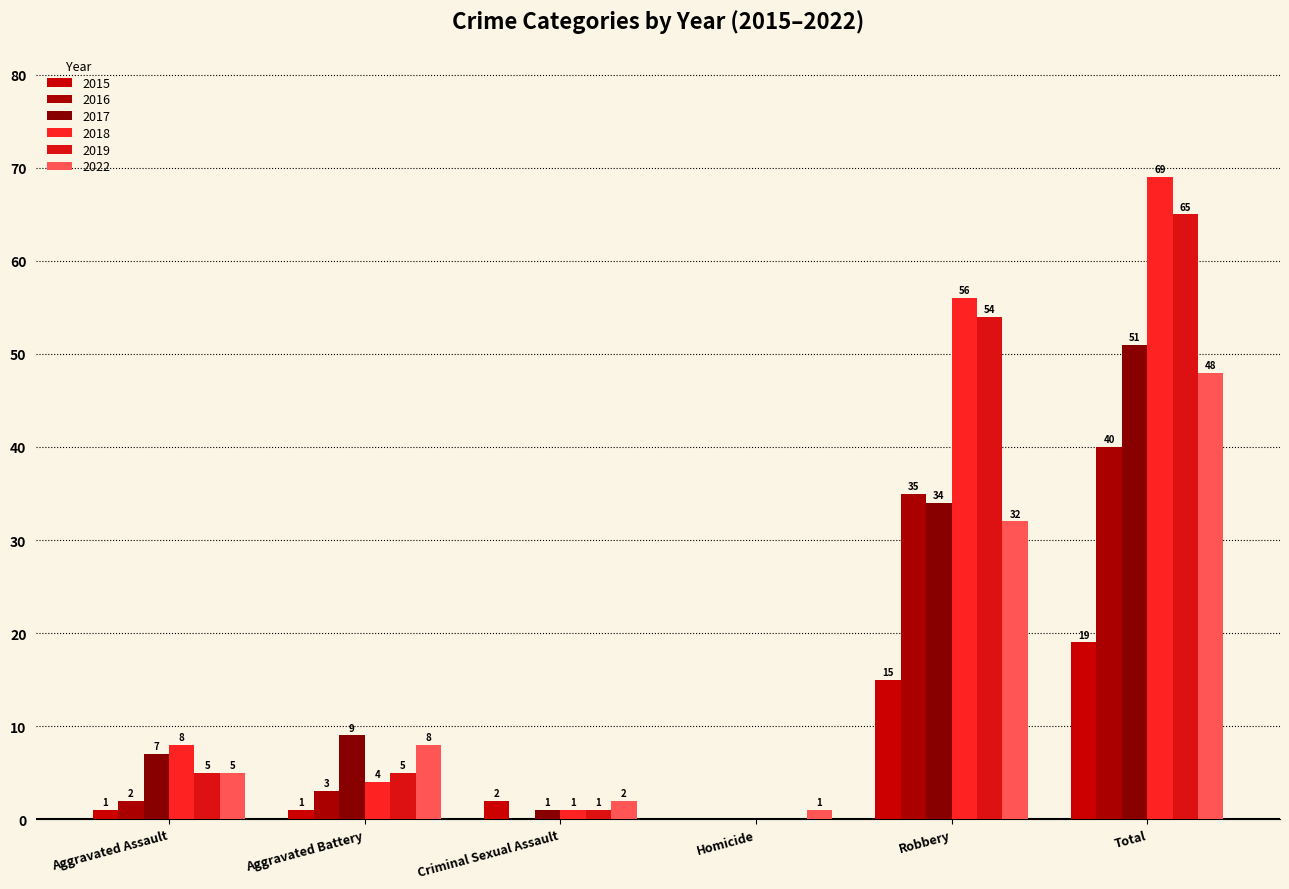

How many groups of bars are there?

6